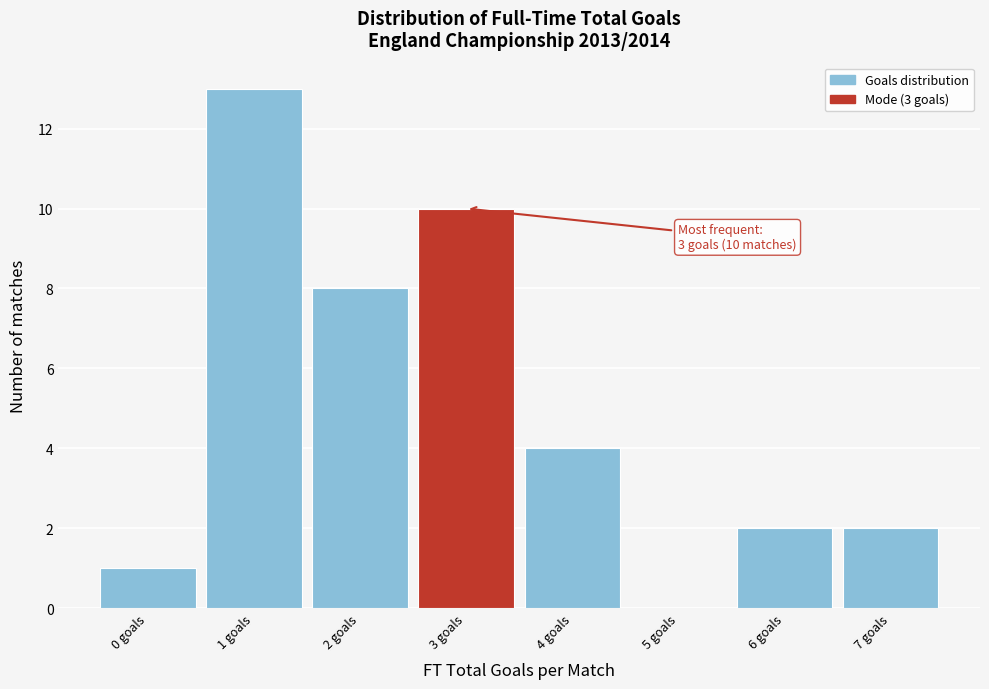

Which range on the x-axis has the tallest bar?

0.5 to 1.5